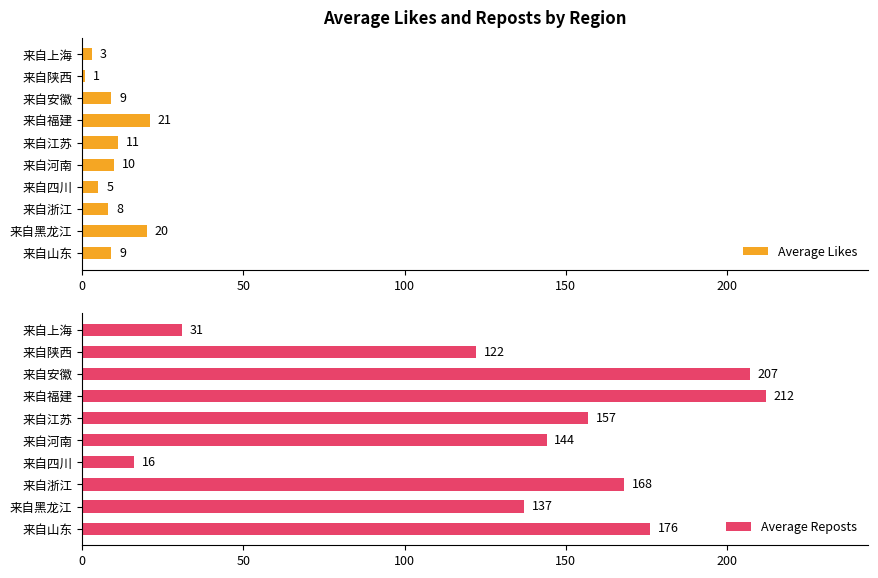

What is the difference between the maximum and minimum values in the Average Likes series?

20